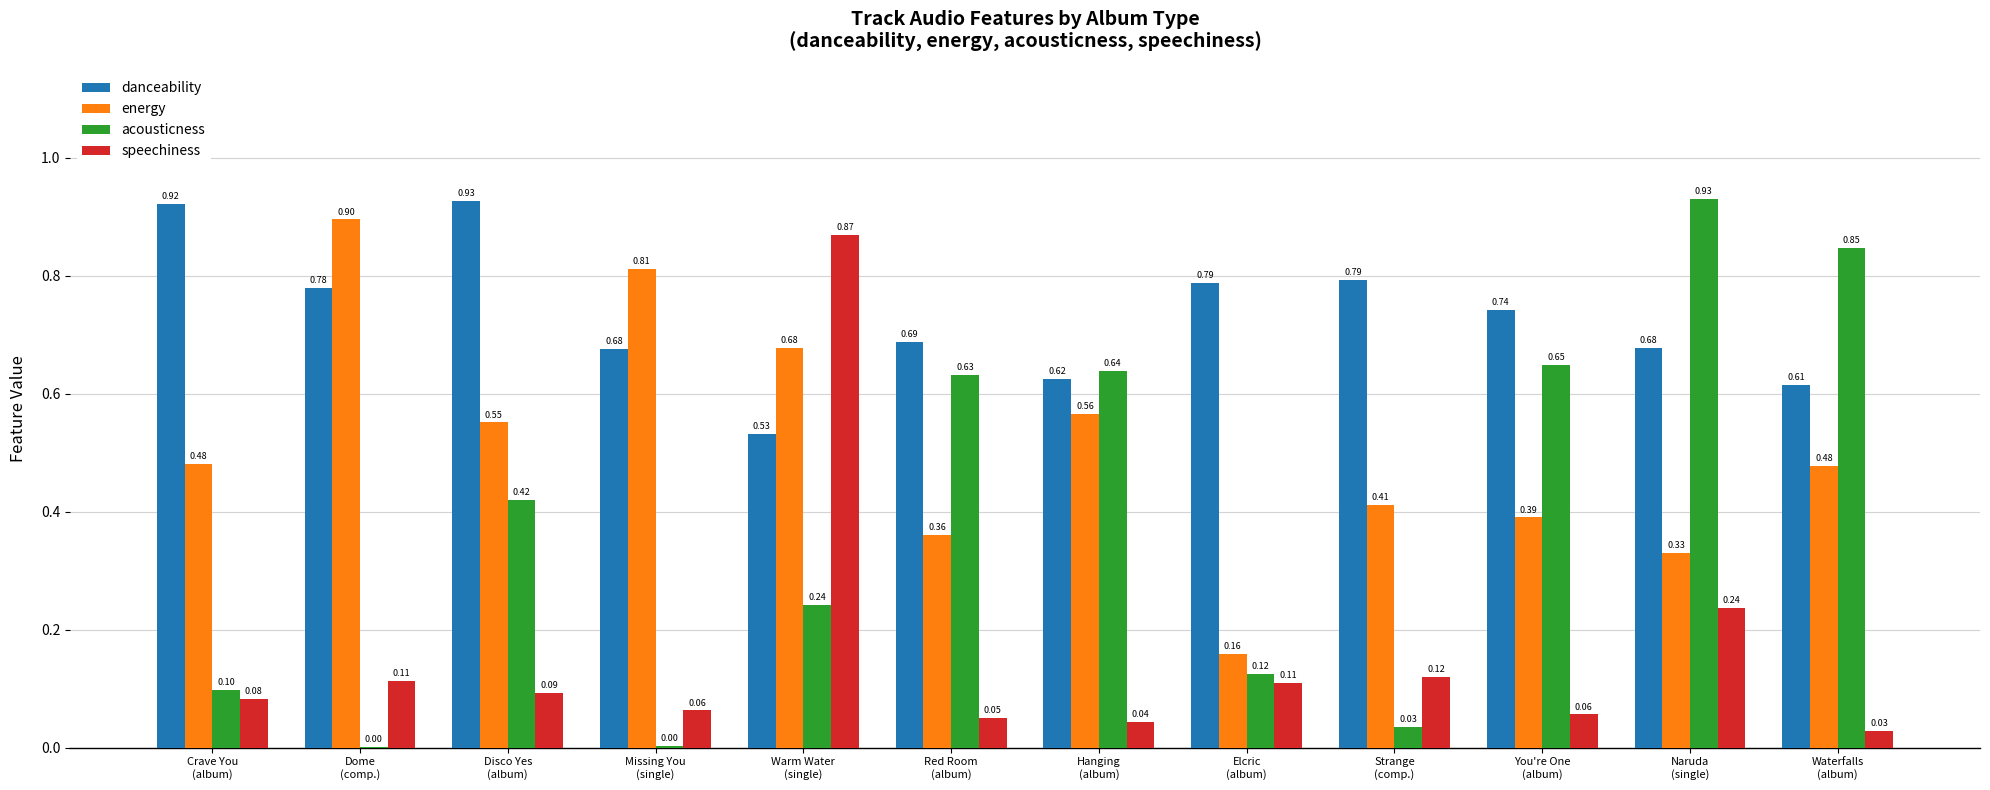

Which series has the widest spread of values?

acousticness